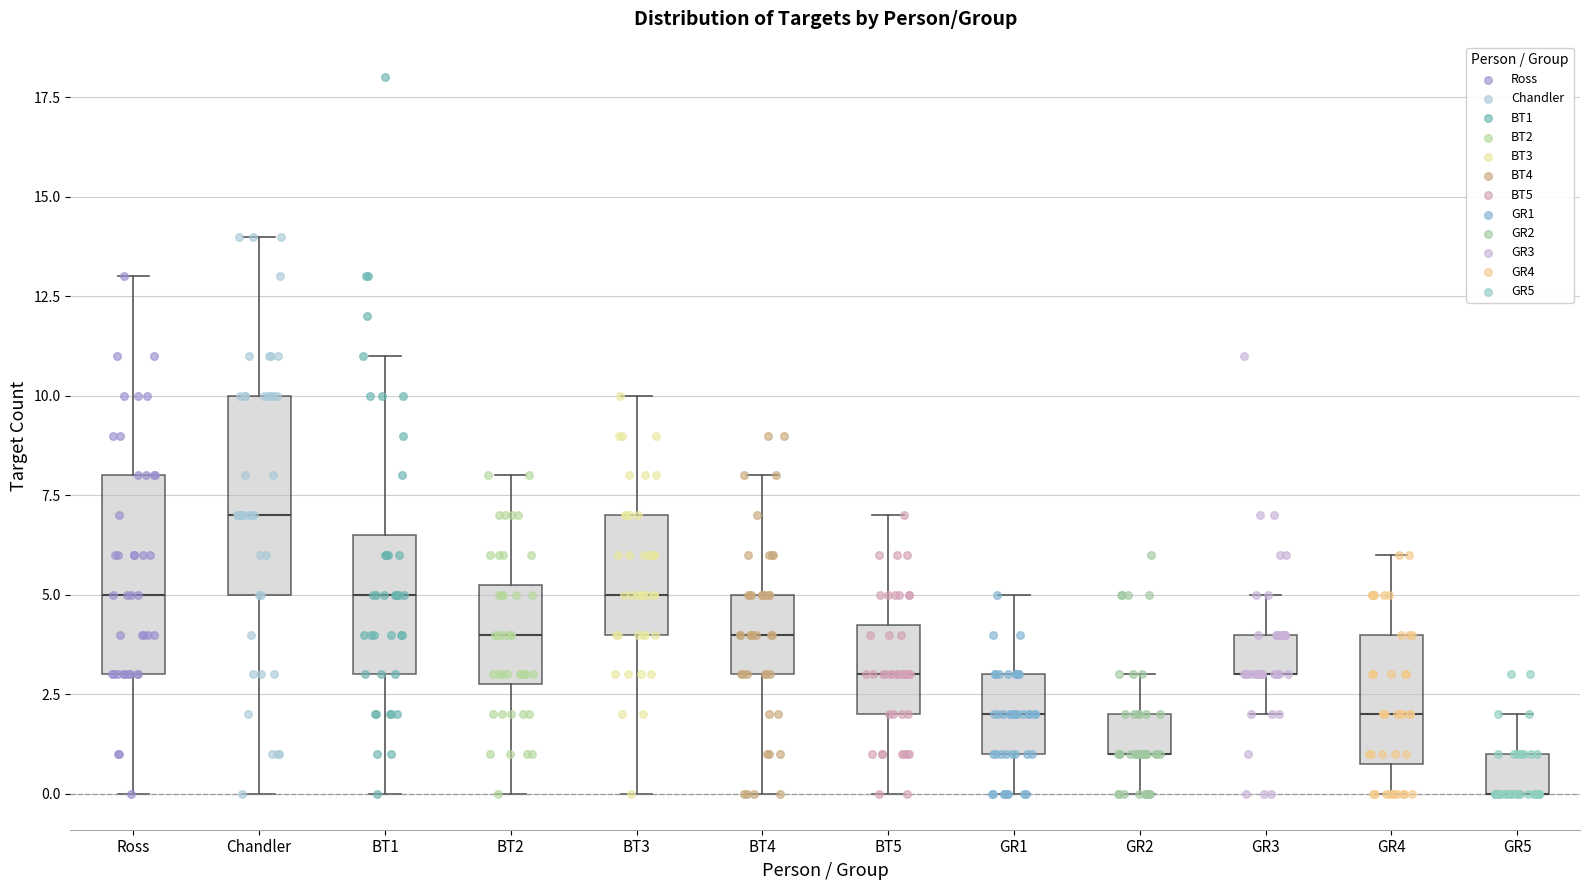

Reading left to right, transcribe this box plot: for each box, give where its median line is, the range the box spans, and where its two whiskers end, as read against the y-axis. The values are not printed on the chart, so give them approximately, as read against the axis.

Ross: median 5.0, box 3.0 to 8.0, whiskers 0.0 to 13.0
Chandler: median 7.0, box 5.0 to 10.0, whiskers 0.0 to 14.0
BT1: median 5.0, box 3.0 to 6.5, whiskers 0.0 to 11.0
BT2: median 4.0, box 3.0 to 5.5, whiskers 0.0 to 8.0
BT3: median 5.0, box 4.0 to 7.0, whiskers 0.0 to 10.0
BT4: median 4.0, box 3.0 to 5.0, whiskers 0.0 to 8.0
BT5: median 3.0, box 2.0 to 4.5, whiskers 0.0 to 7.0
GR1: median 2.0, box 1.0 to 3.0, whiskers 0.0 to 5.0
GR2: median 1.0 (drawn on the box's lower edge), box 1.0 to 2.0, whiskers 0.0 to 3.0
GR3: median 3.0 (drawn on the box's lower edge), box 3.0 to 4.0, whiskers 2.0 to 5.0
GR4: median 2.0, box 1.0 to 4.0, whiskers 0.0 to 6.0
GR5: median 0.0 (drawn on the box's lower edge), box 0.0 to 1.0, whiskers 0.0 to 2.0